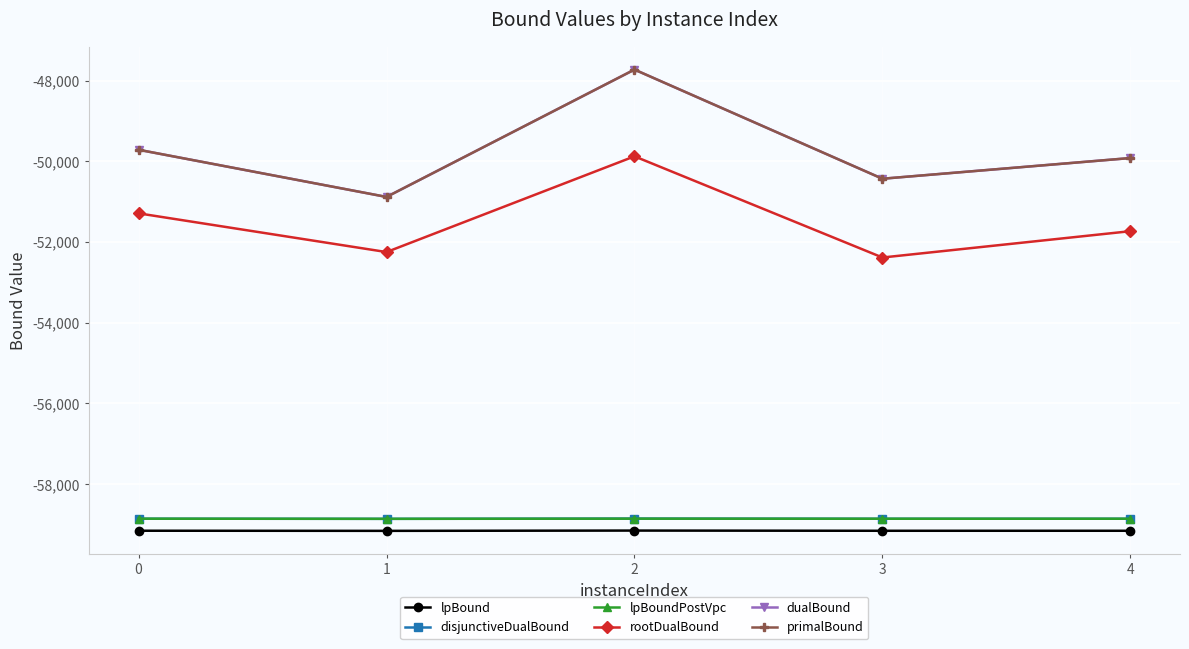

True or false: lpBound has a value of -85747.8 at 4.

False